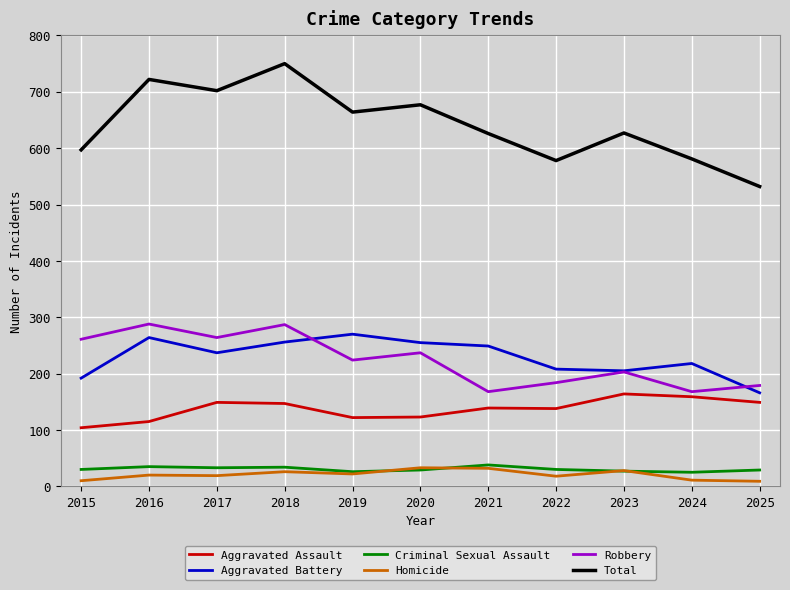

What is the smallest value displayed?

9